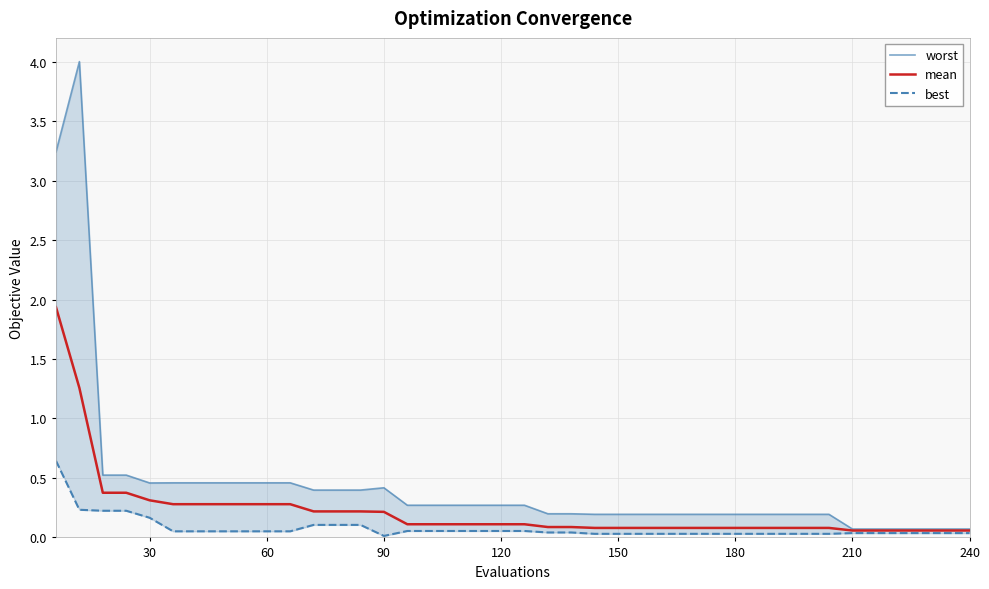

What is the lowest value of the worst series?

0.1